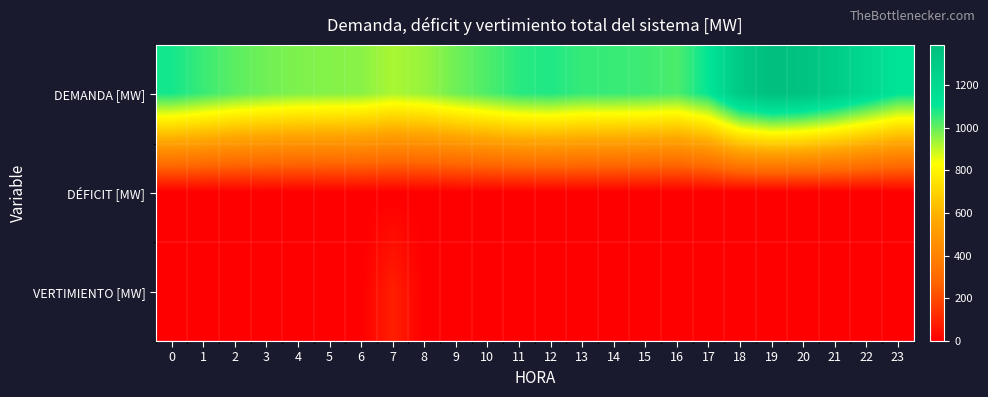

Reading left to right, transcribe all the data shown in this chart.

DEMANDA [MW]: 0=1086.3	1=1045.7	2=1009.4	3=986.8	4=970.4	5=964.7	6=959.2	7=924.1	8=944.1	9=988.0	10=1024.3	11=1064.2	12=1074.2	13=1049.8	14=1047.7	15=1041.6	16=1025.9	17=1107.5	18=1316.7	19=1386.7	20=1357.1	21=1290.9	22=1199.0	23=1113.4
DÉFICIT [MW]: 0=0.0	1=0.0	2=0.0	3=0.0	4=0.0	5=0.0	6=0.0	7=0.0	8=0.0	9=0.0	10=0.0	11=0.0	12=0.0	13=0.0	14=0.0	15=0.0	16=0.0	17=0.0	18=0.0	19=0.0	20=0.0	21=0.0	22=0.0	23=0.0
VERTIMIENTO [MW]: 0=0.0	1=0.0	2=0.0	3=0.0	4=0.0	5=0.0	6=0.0	7=86.6	8=0.0	9=0.0	10=0.0	11=0.0	12=0.0	13=0.0	14=0.0	15=0.0	16=0.0	17=0.0	18=0.0	19=0.0	20=0.0	21=0.0	22=0.0	23=0.0